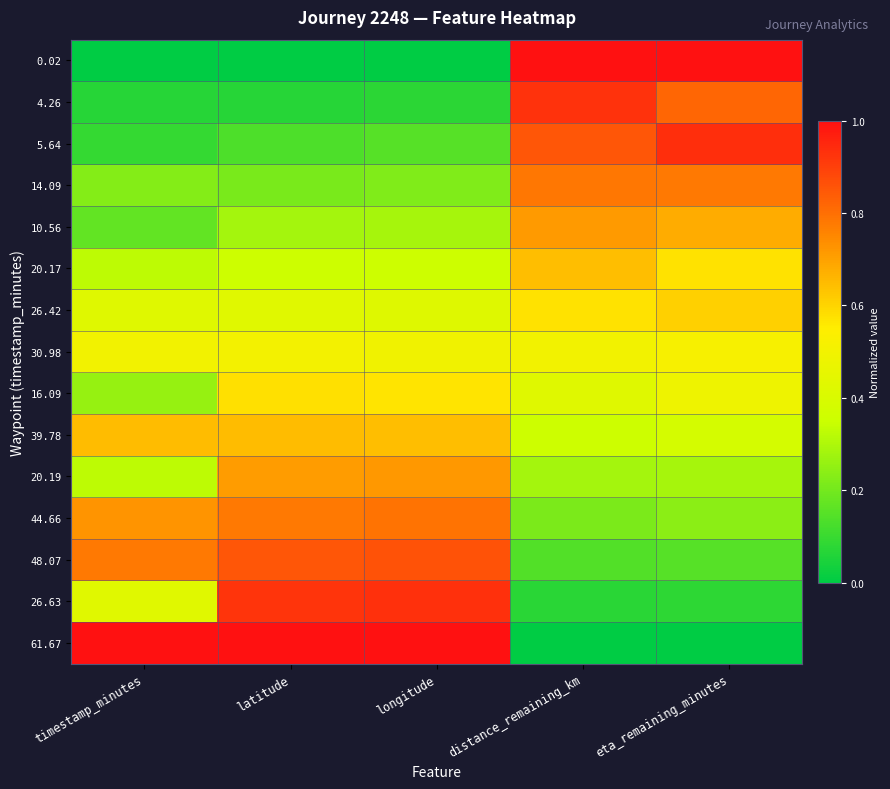

Rank the series at eta_remaining_minutes from highest to lowest value.

0.02, 5.64, 4.26, 14.09, 10.56, 26.42, 20.17, 30.98, 16.09, 39.78, 20.19, 44.66, 48.07, 26.63, 61.67